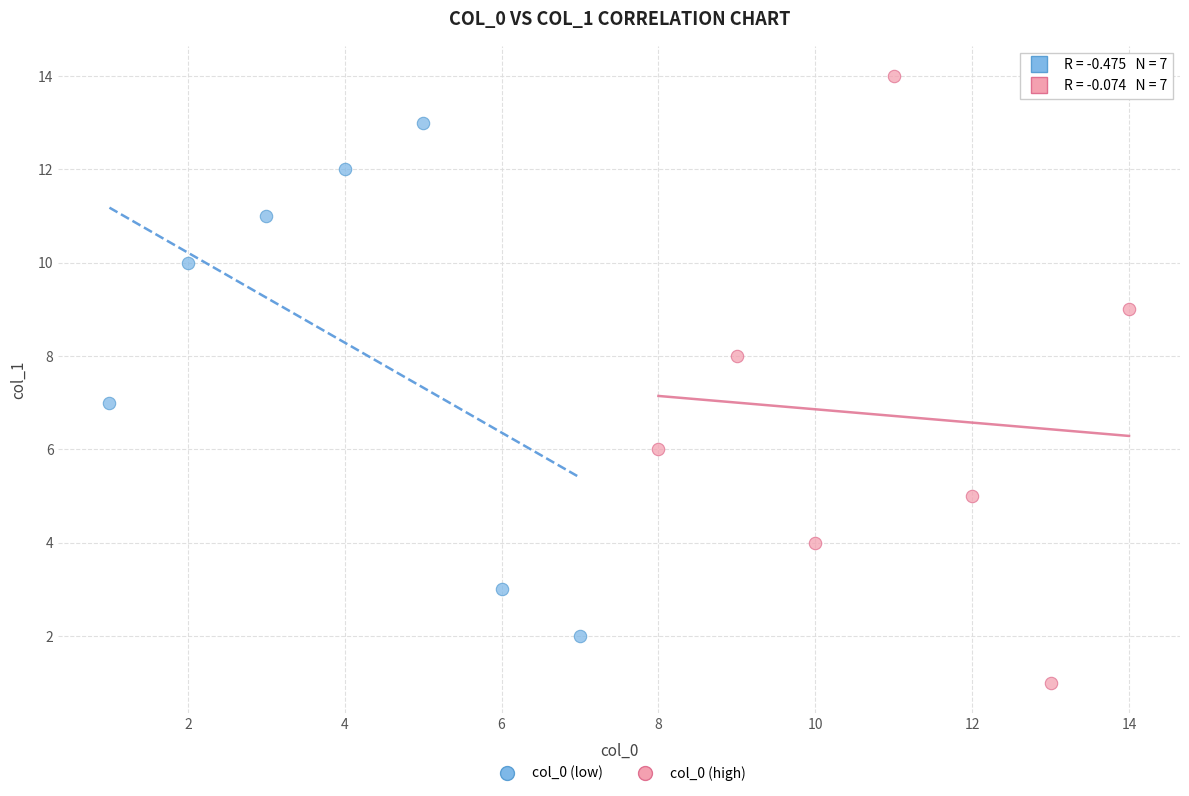

Which series reaches the maximum Y coordinate?

col_0 (high)